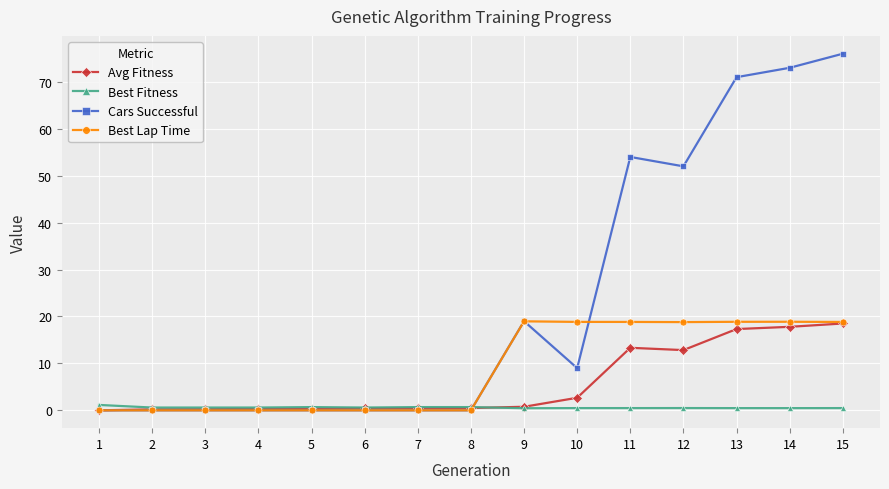

What is the maximum value shown in the chart?

76.0